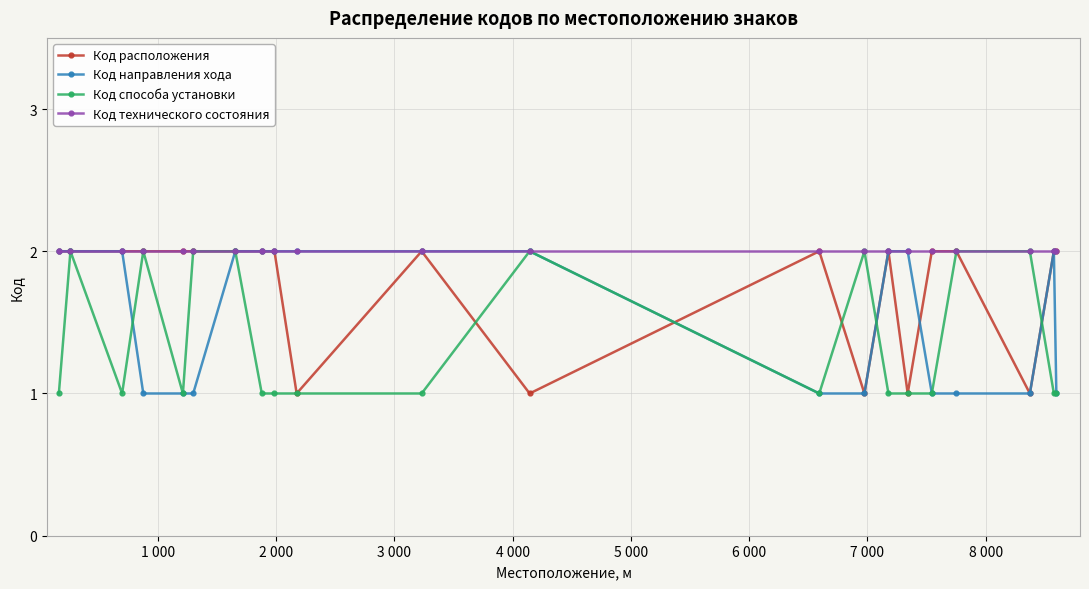

What is the value of the Код расположения point at the 12th from the left?

1